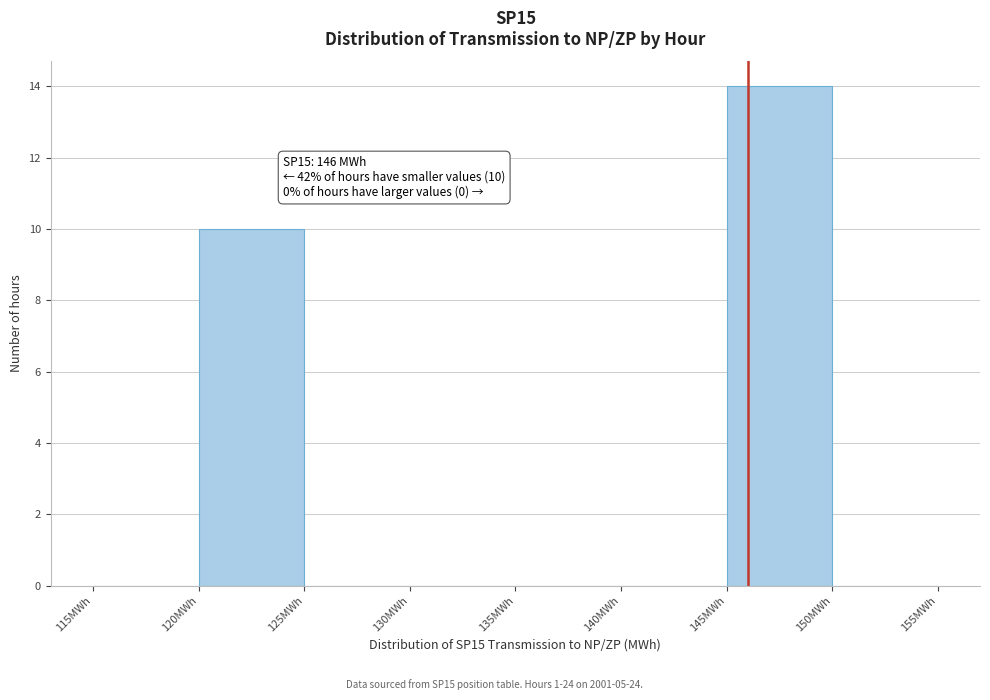

Over which range of the x-axis is the bar tallest?

145 to 150